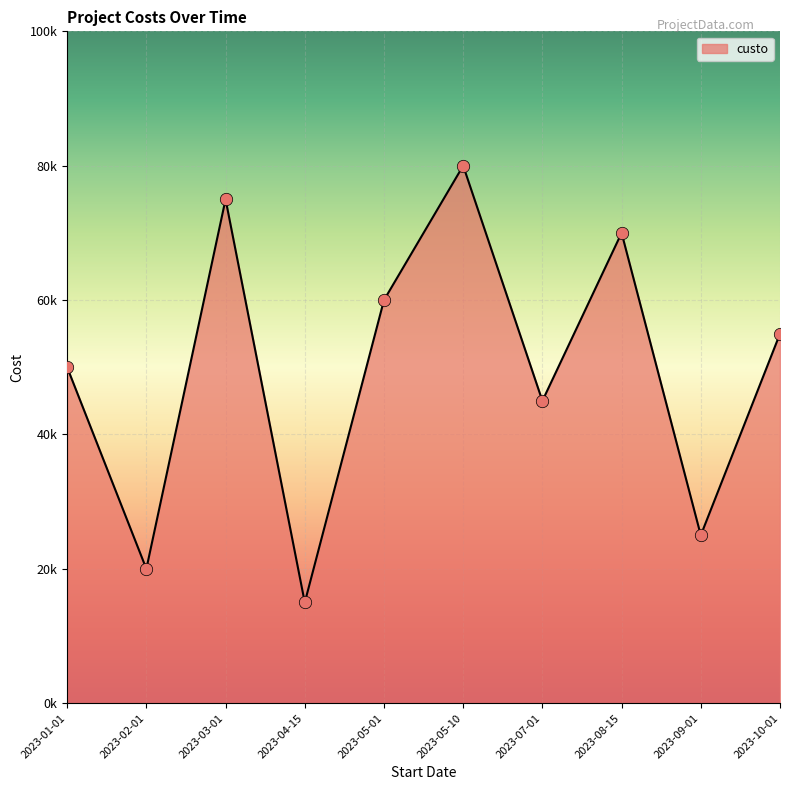

What is the ratio of the value at 2023-09-01 to the value at 2023-08-15?

0.4